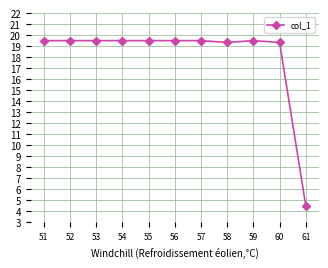

True or false: the data has more than 0 interior local peaks.

True